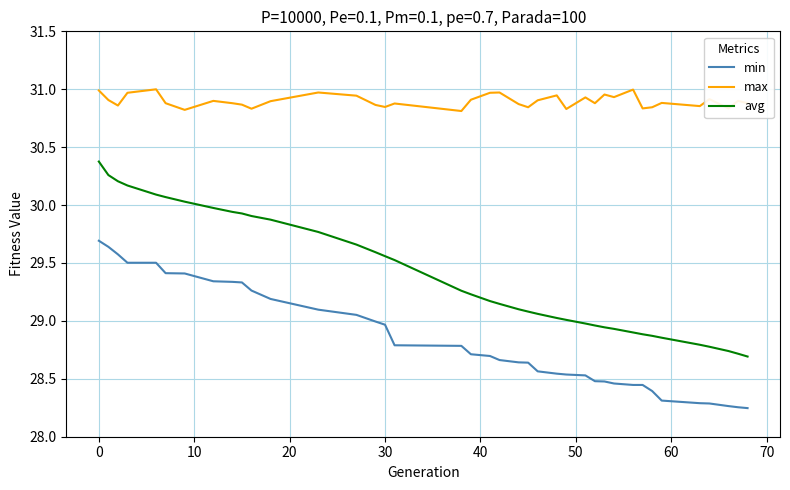

True or false: min and max cross at least once.

False